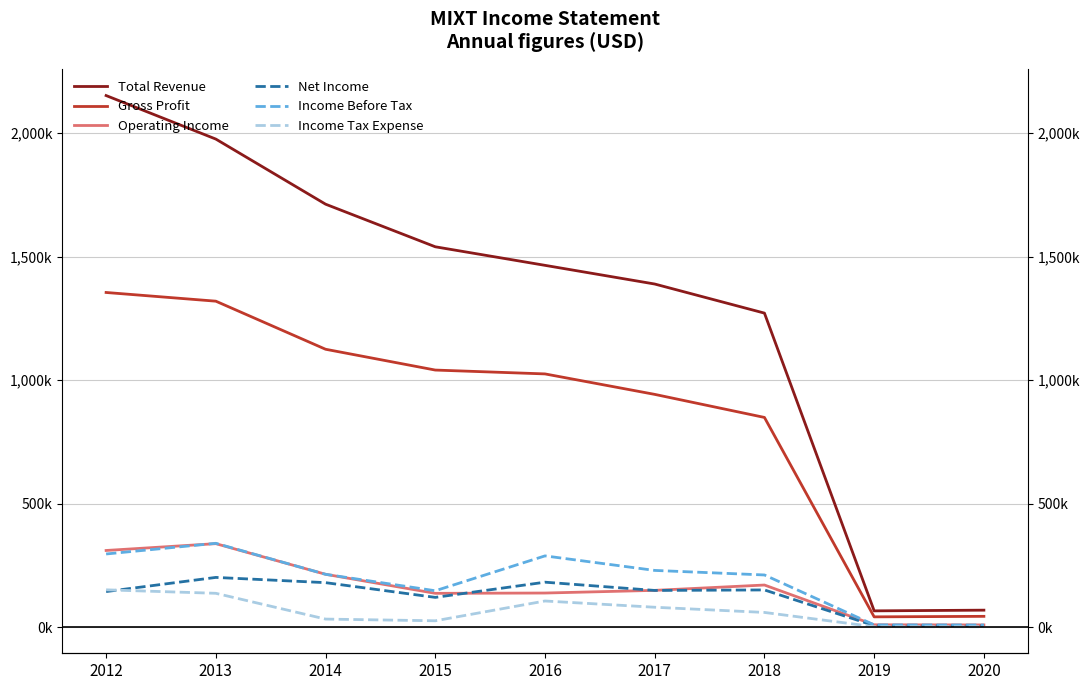

Is the value of Total Revenue at 2020 greater than the value of Income Before Tax at 2017?

No